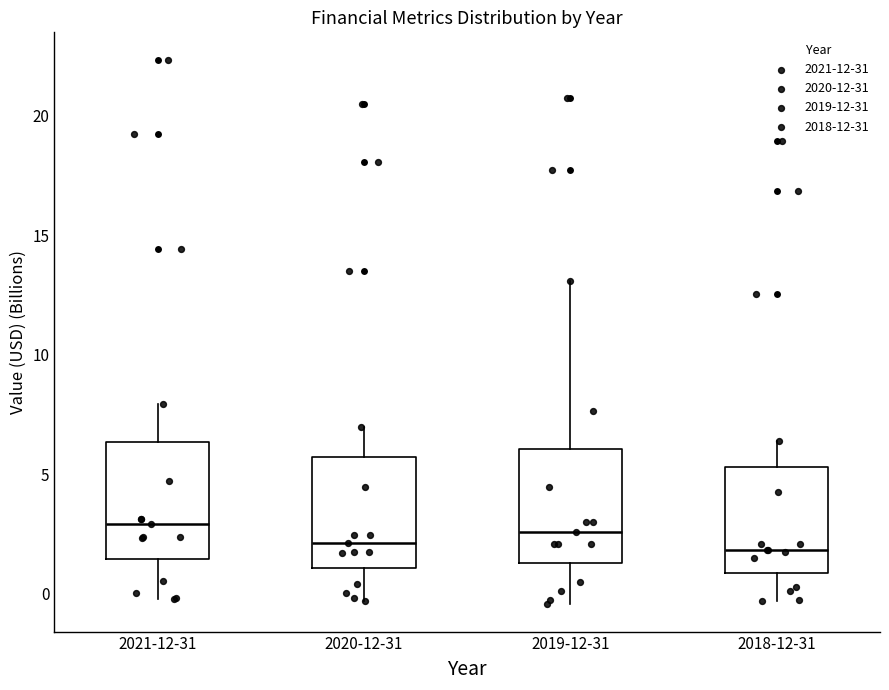

Where is the upper edge of the box for 2021-12-31 on the y-axis? The values are not printed on the chart, so give them approximately, as read against the axis.

6.5